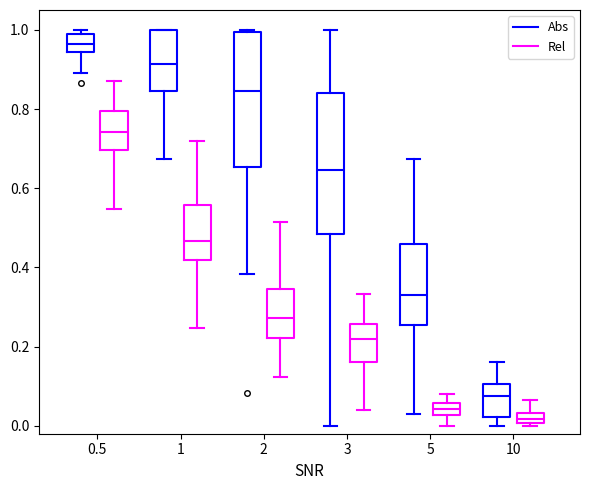

Which box has the lowest median line?

10 (Rel)